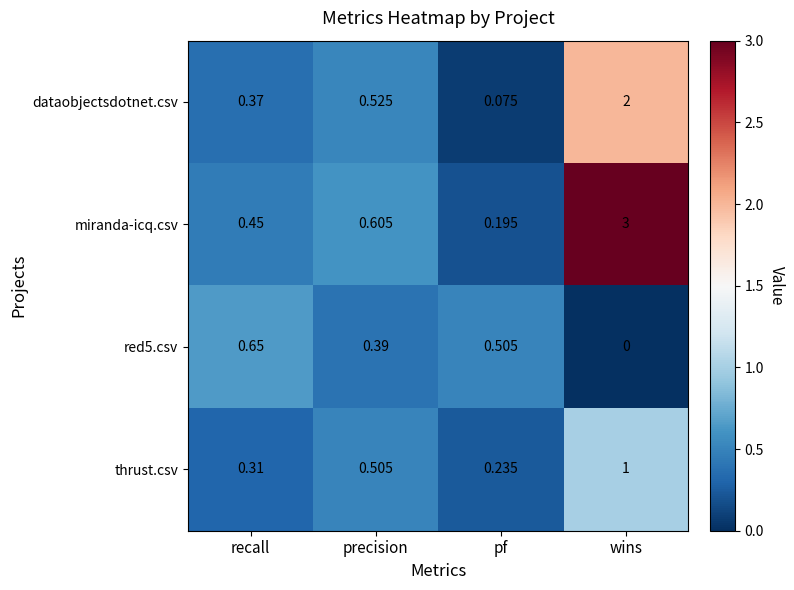

Where is miranda-icq.csv nearest to the value 1?

precision